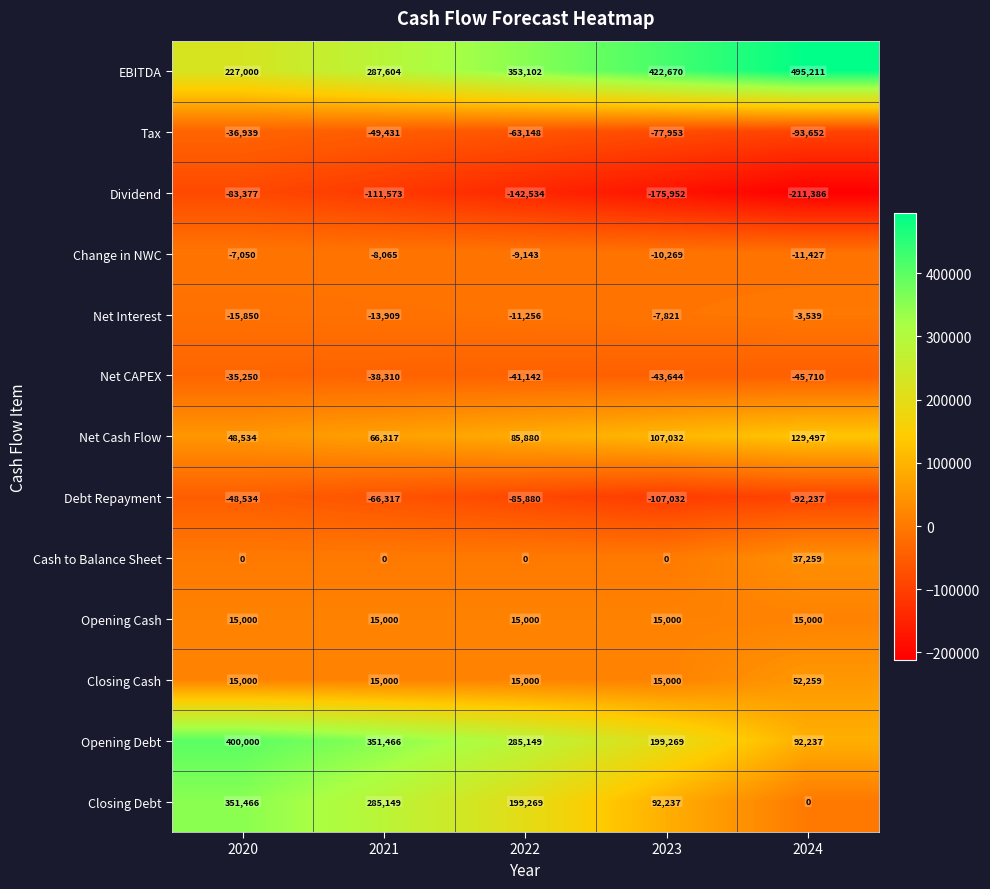

The Net Cash Flow series shows 198097 at 2024. True or false?

False